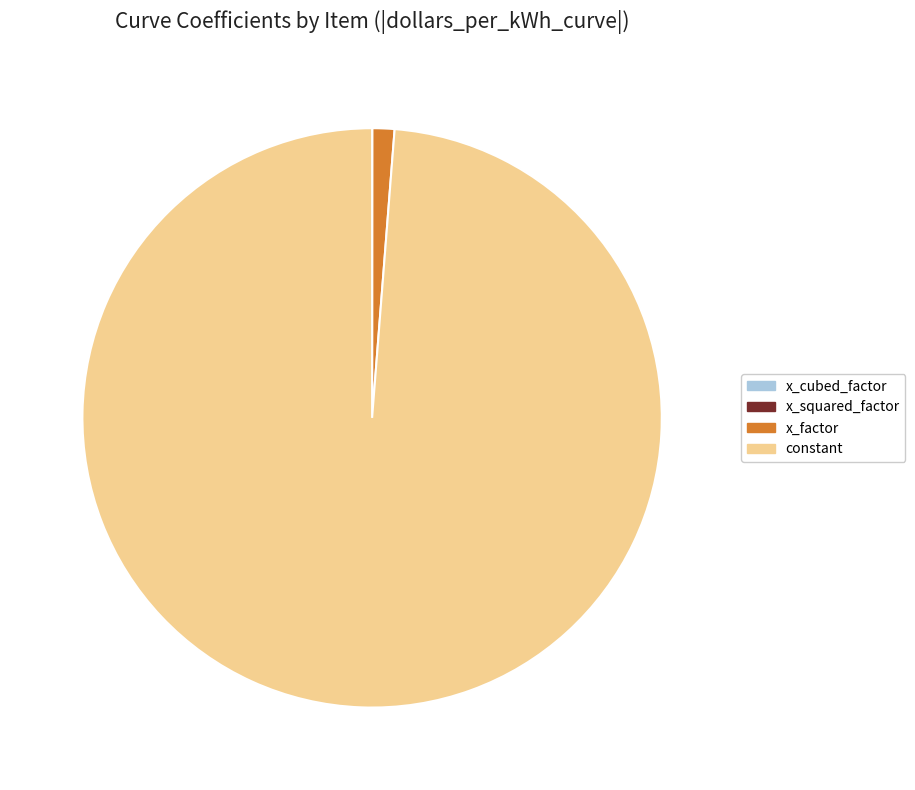

What is the majority slice?

constant